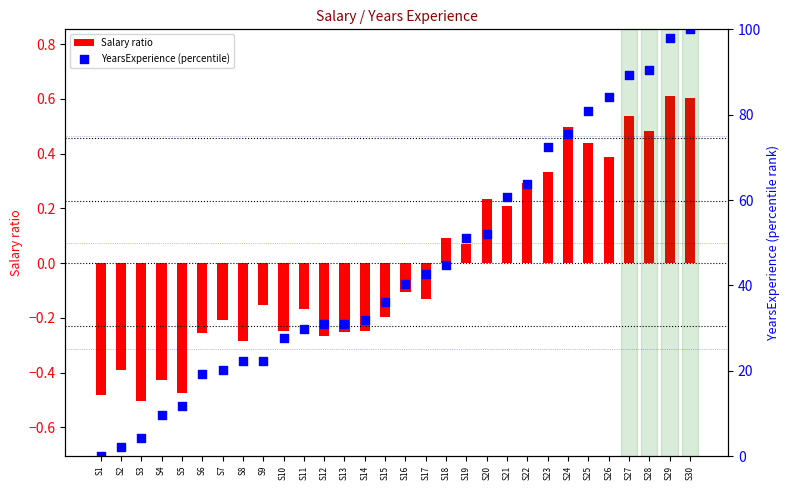

Which series has the largest total across all categories?

YearsExperience (percentile)